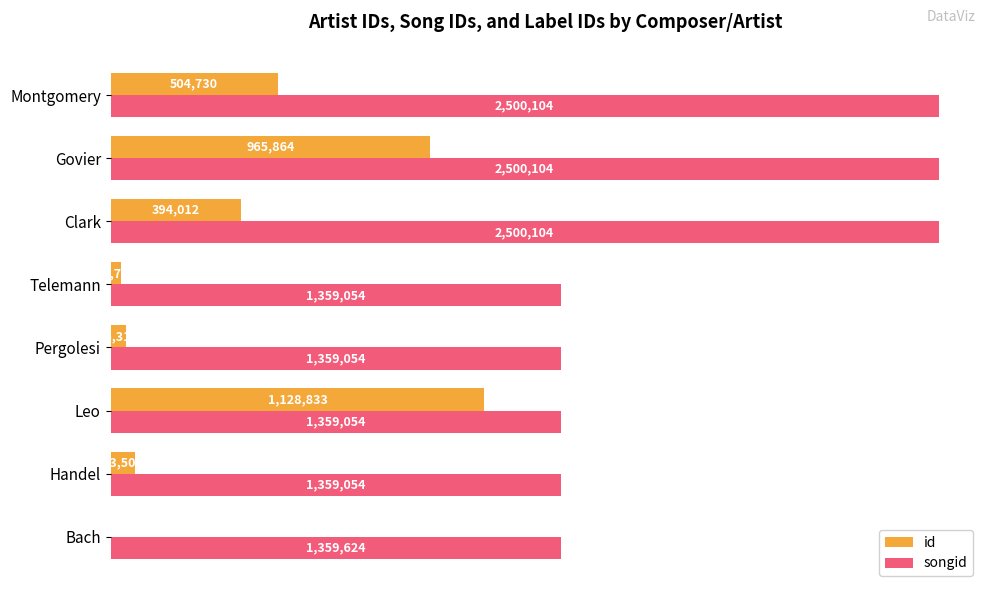

Where is id nearest to the value 565580?

Montgomery